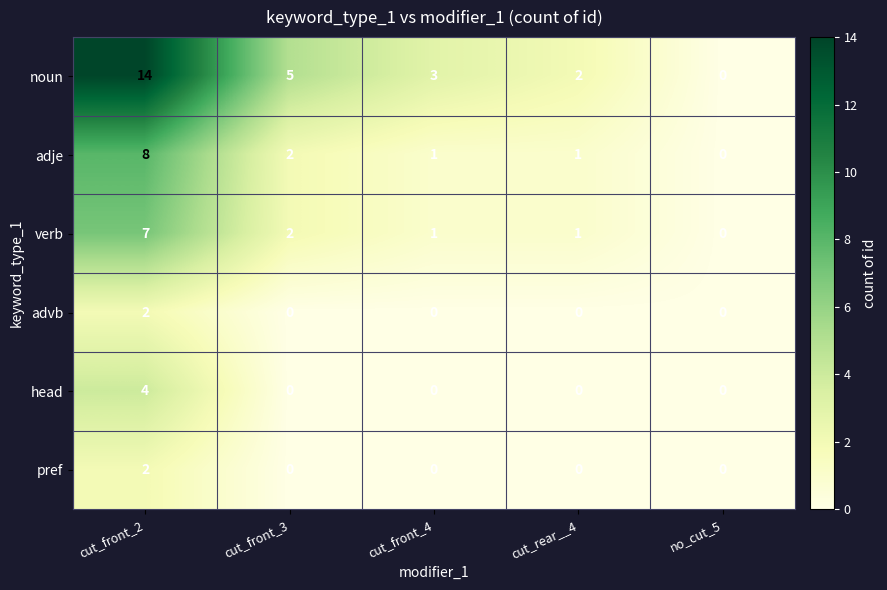

Reading right to left, extract all data points from this chart.

noun: no_cut_5=0	cut_rear__4=2	cut_front_4=3	cut_front_3=5	cut_front_2=14
adje: no_cut_5=0	cut_rear__4=1	cut_front_4=1	cut_front_3=2	cut_front_2=8
verb: no_cut_5=0	cut_rear__4=1	cut_front_4=1	cut_front_3=2	cut_front_2=7
advb: no_cut_5=0	cut_rear__4=0	cut_front_4=0	cut_front_3=0	cut_front_2=2
head: no_cut_5=0	cut_rear__4=0	cut_front_4=0	cut_front_3=0	cut_front_2=4
pref: no_cut_5=0	cut_rear__4=0	cut_front_4=0	cut_front_3=0	cut_front_2=2